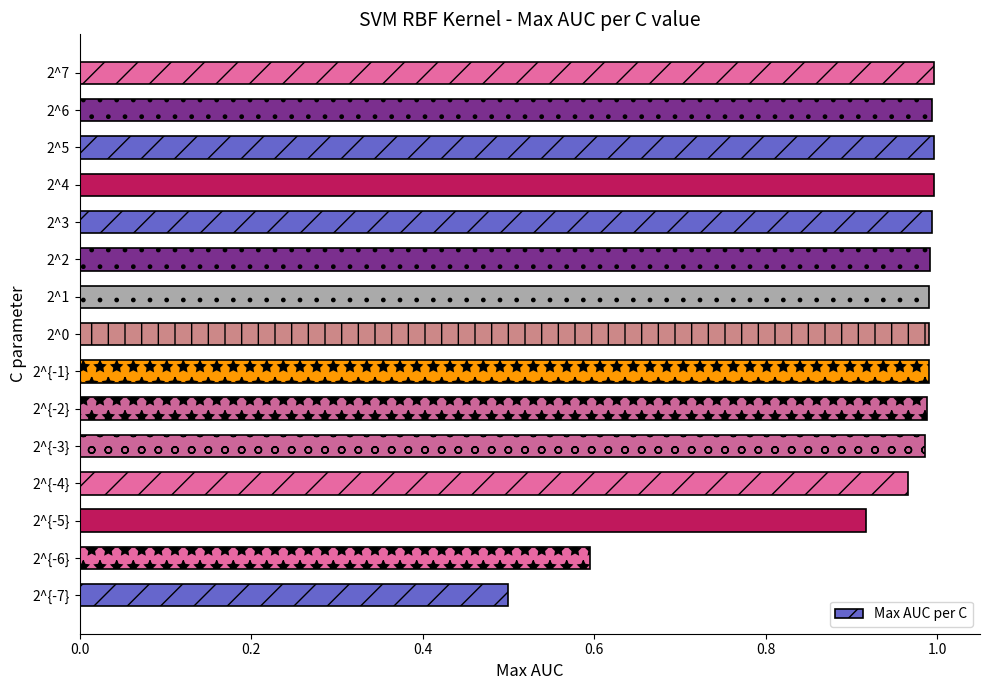

Which label corresponds to the smallest value in the chart?

2^{-7}